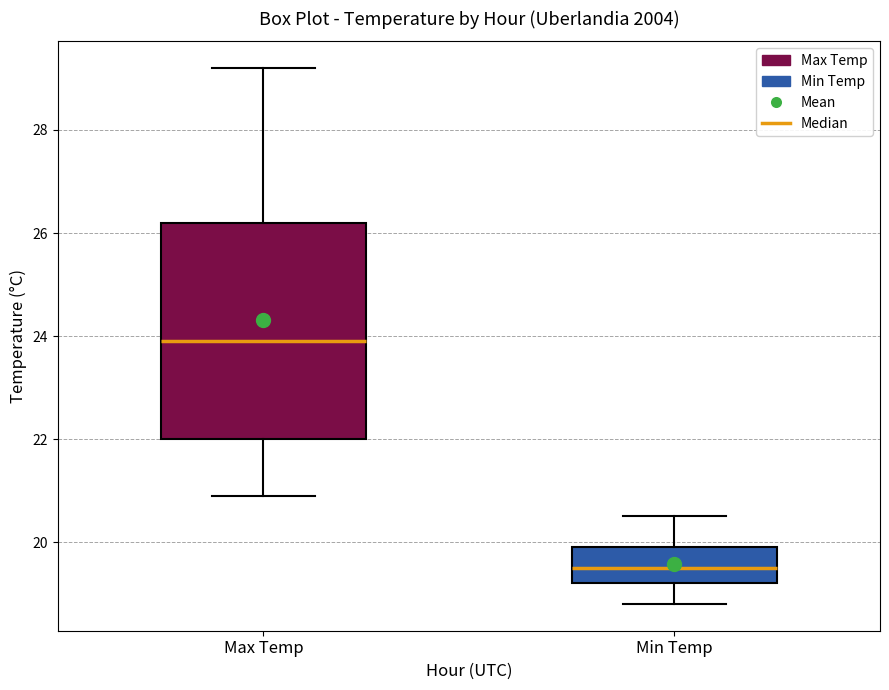

Which box is the tallest, from its lower edge to its upper edge?

Max Temp